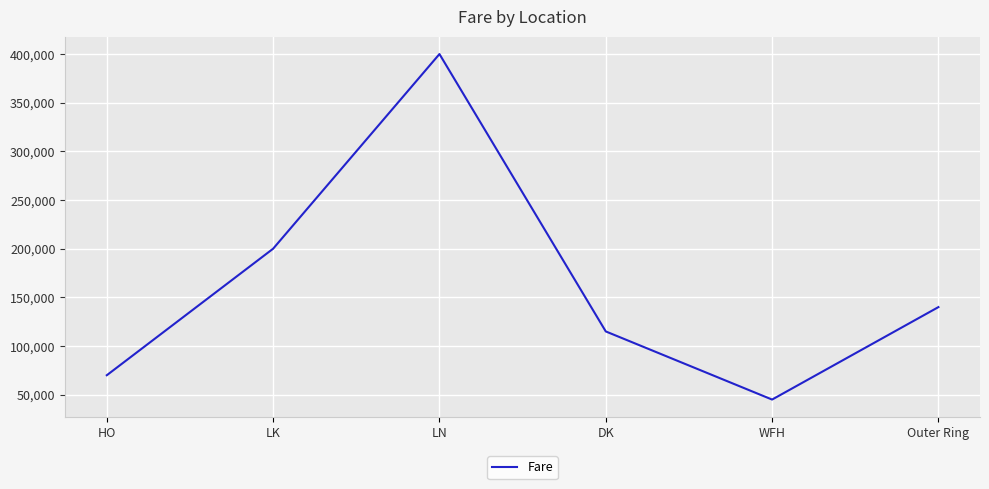

True or false: the data has more than 1 interior local peaks.

False